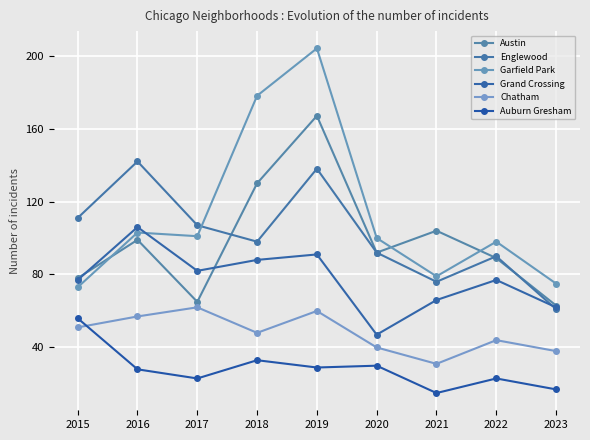

Rank the series by their maximum value, from highest to lowest.

Garfield Park, Austin, Englewood, Grand Crossing, Chatham, Auburn Gresham